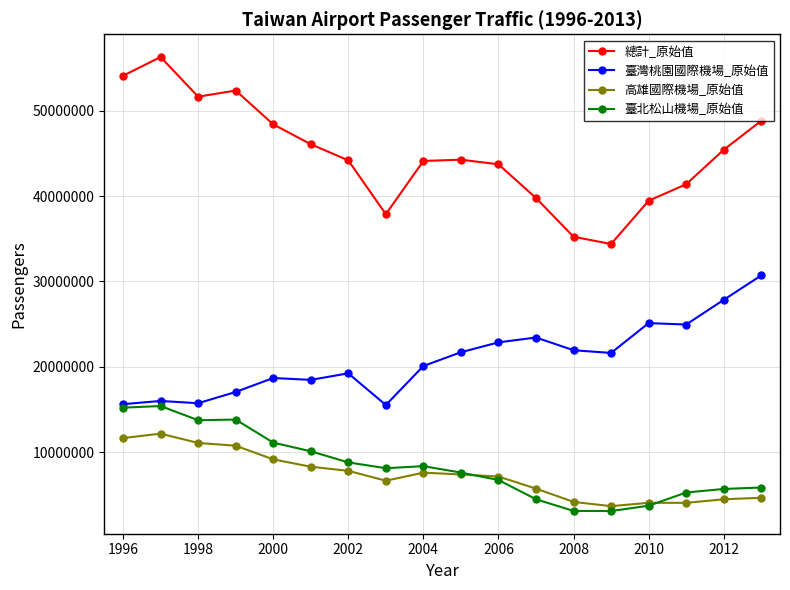

Which series has the largest range (max minus min)?

總計_原始值